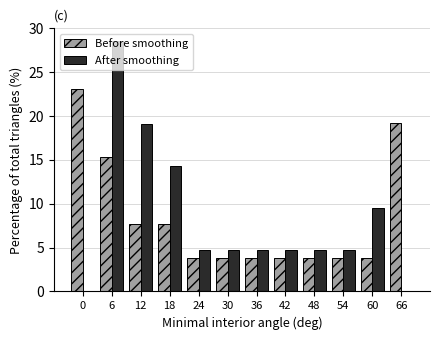

What is the approximate value of Before smoothing at 42?

3.8